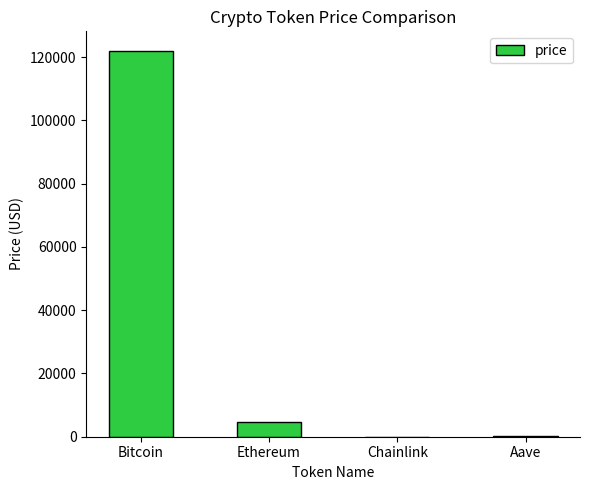

What is the average value?

31718.1